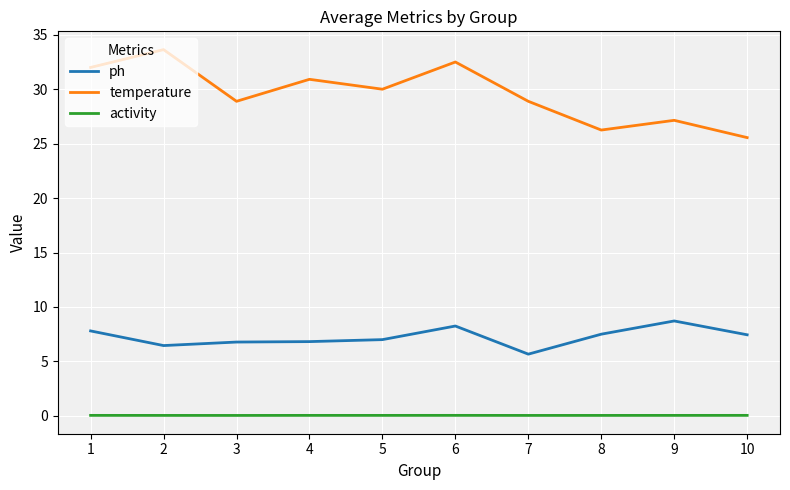

Rank the series by their average value, from highest to lowest.

temperature, ph, activity